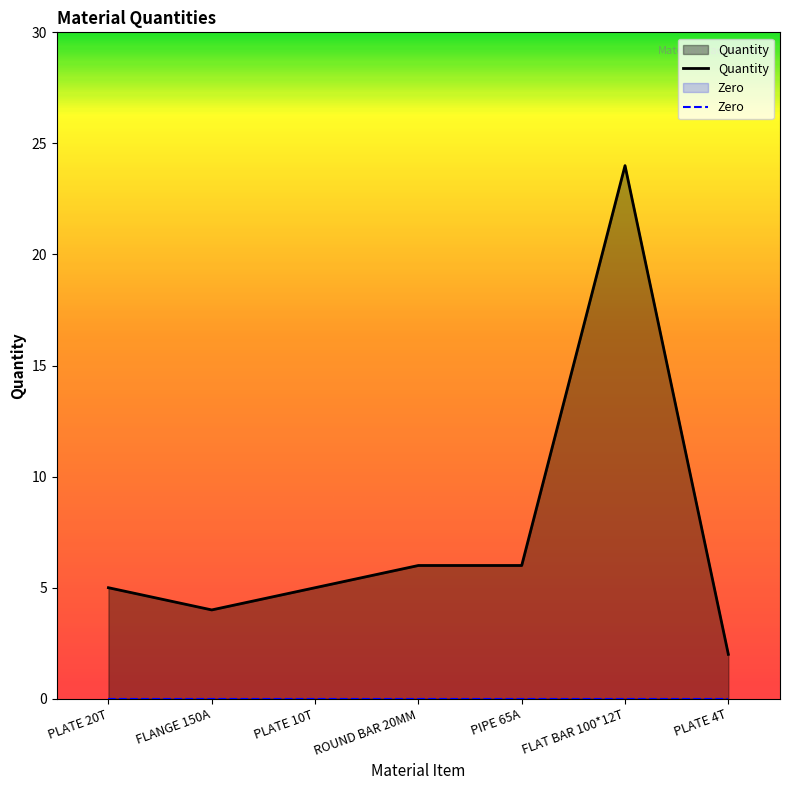

Count the number of data series in this chart.

2